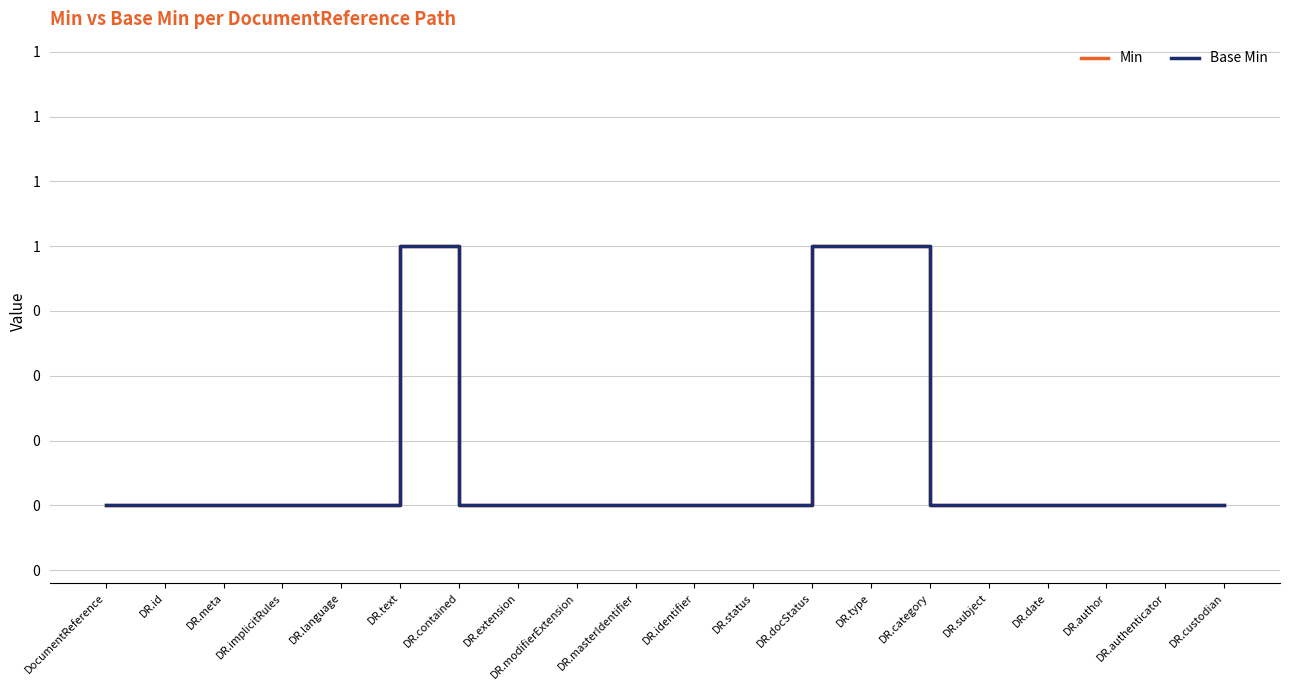

Count the Base Min values in the range 0 to 1.

20